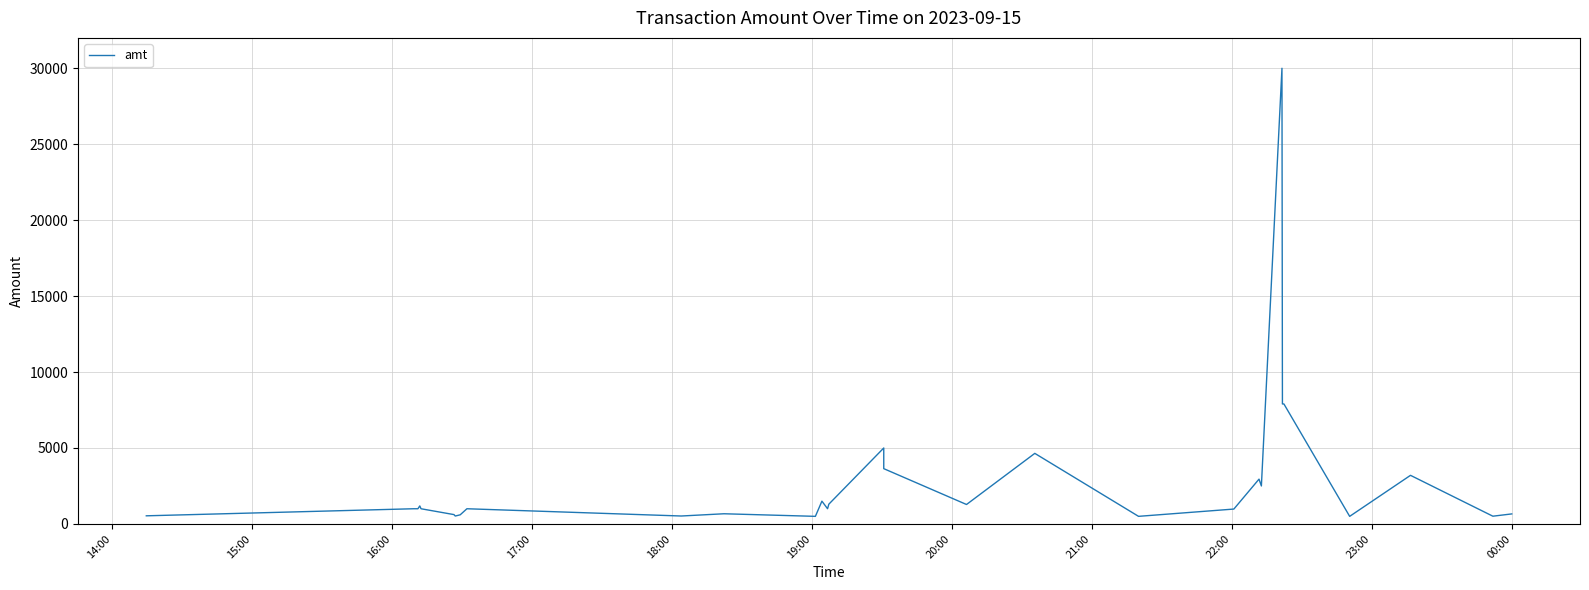

Is this an area chart (filled region under the line)?

No